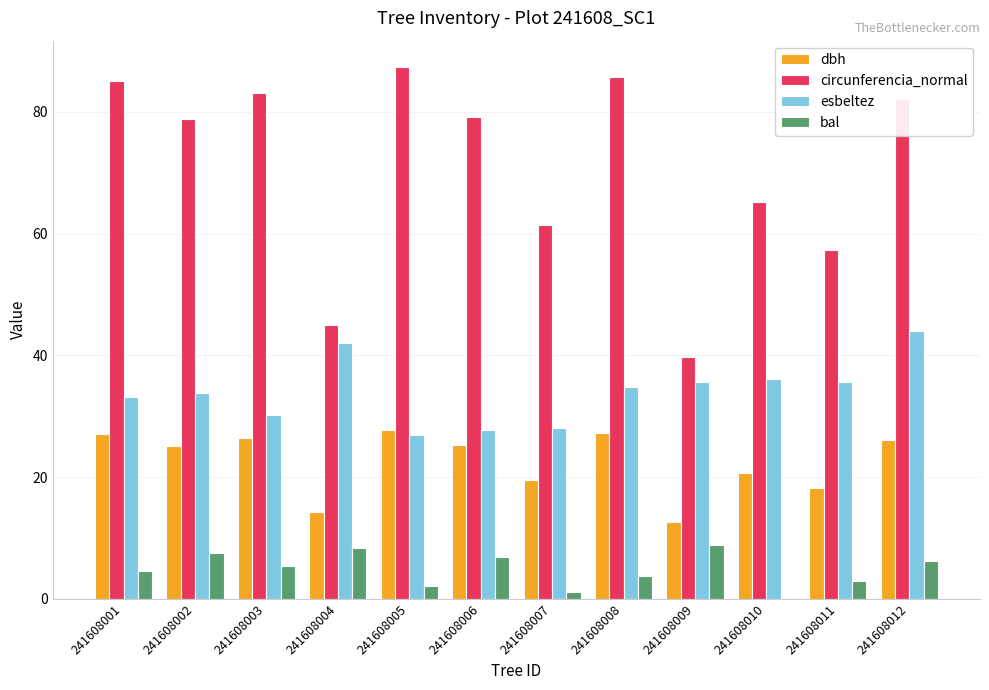

How many categories are shown in the chart?

12